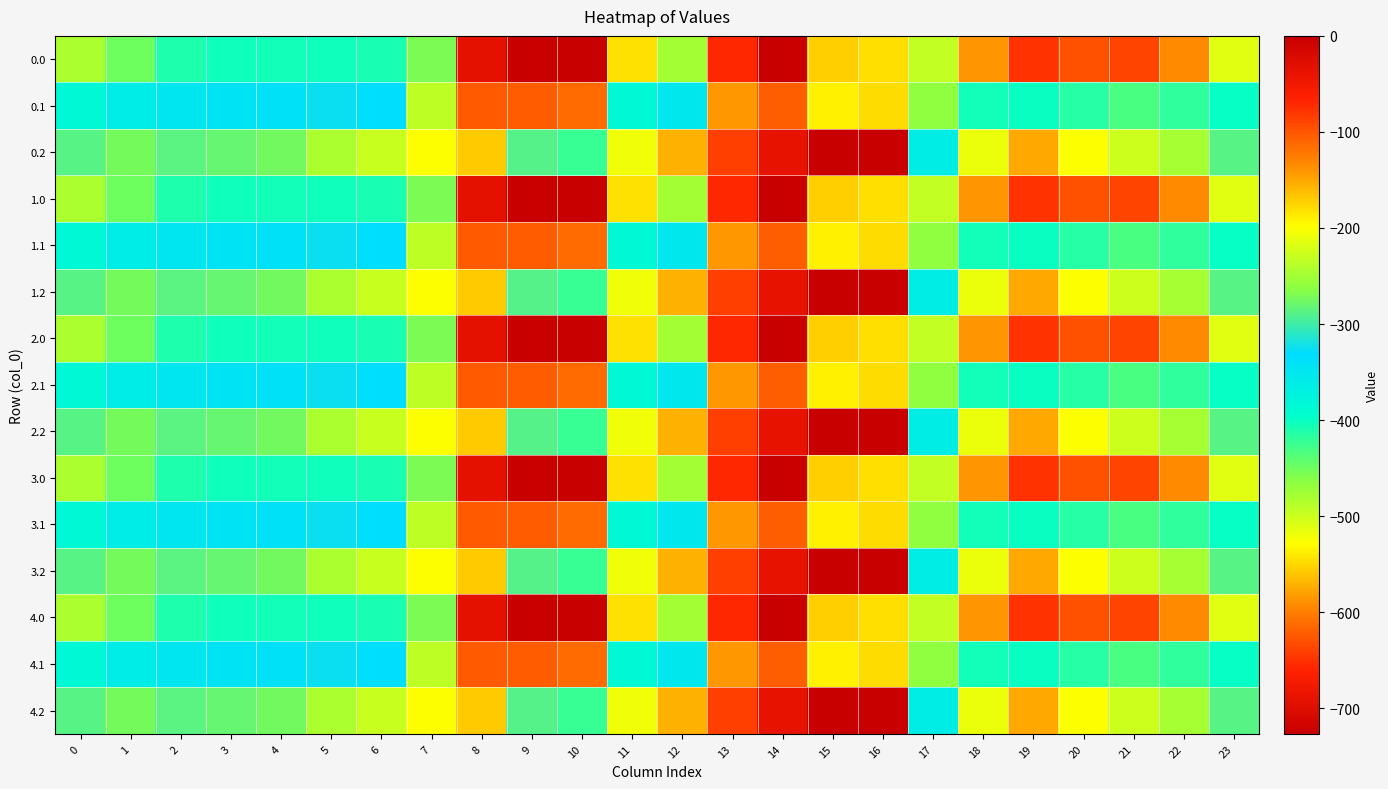

What is the minimum value shown in the chart?

-726.6